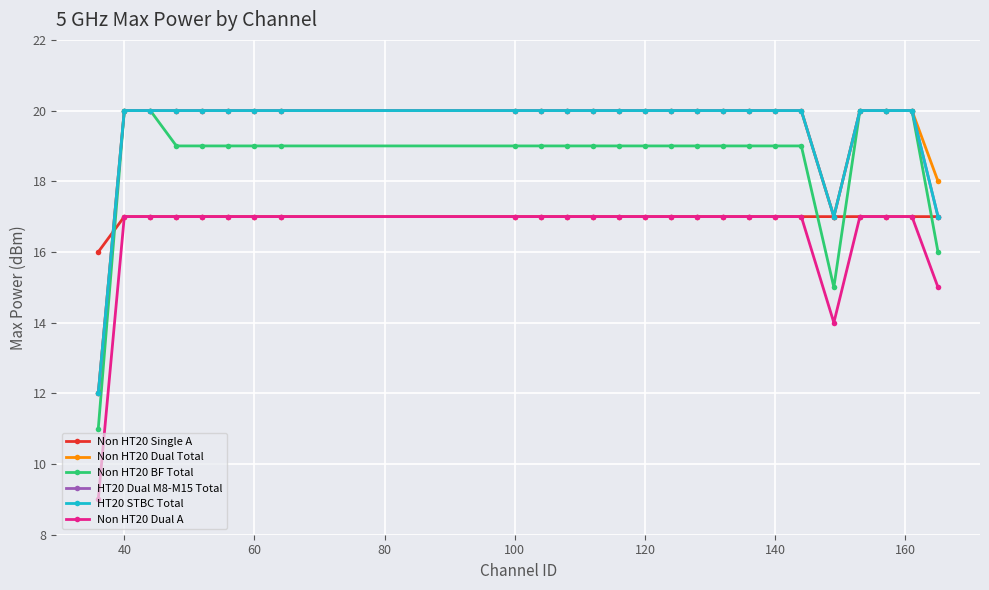

What is the sum of all Non HT20 Dual A values?

412